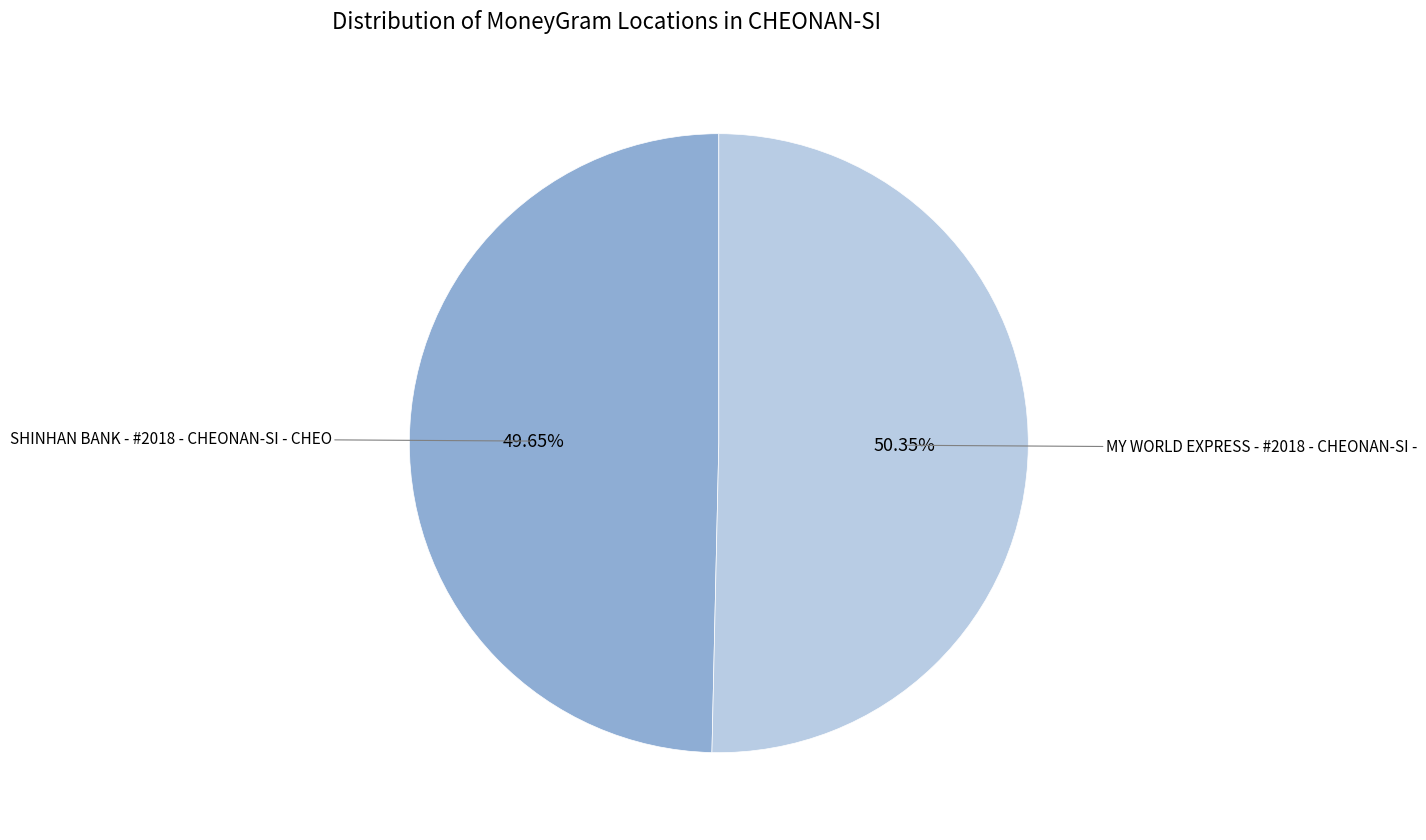

Is it true that MY WORLD EXPRESS - #2018 - CHEONAN-SI - is 57% of the pie?

False